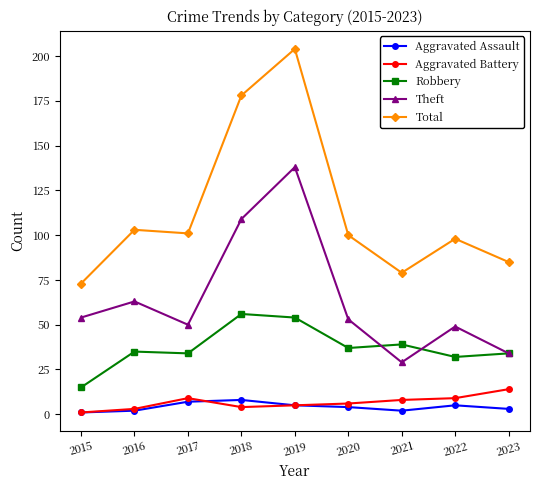

What is the total value across all series at 2018?

355